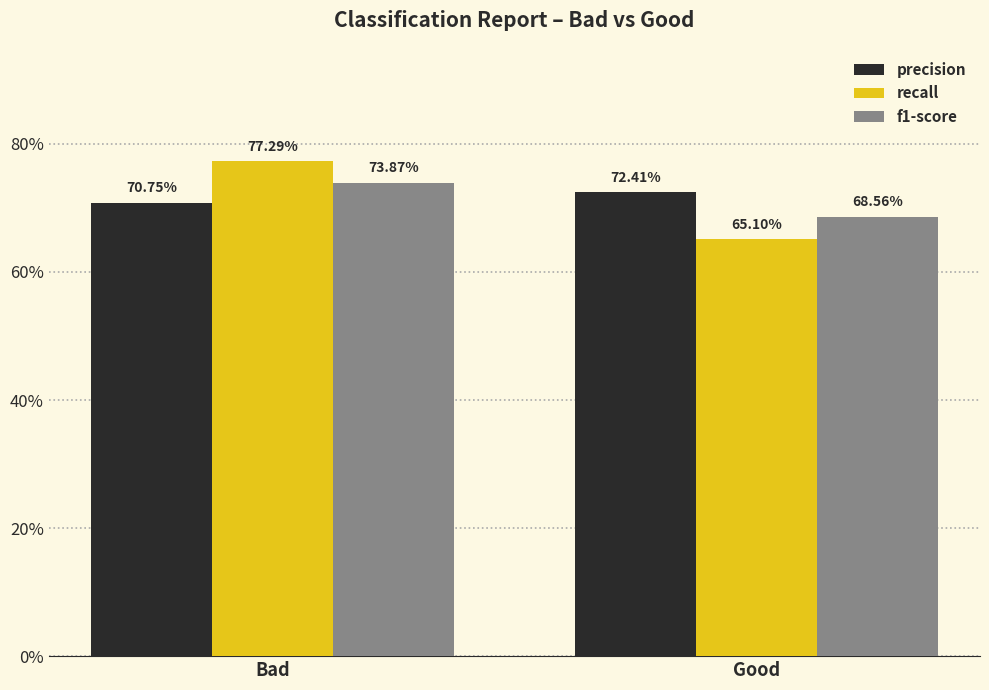

At how many categories does at least one series exceed 0?

2